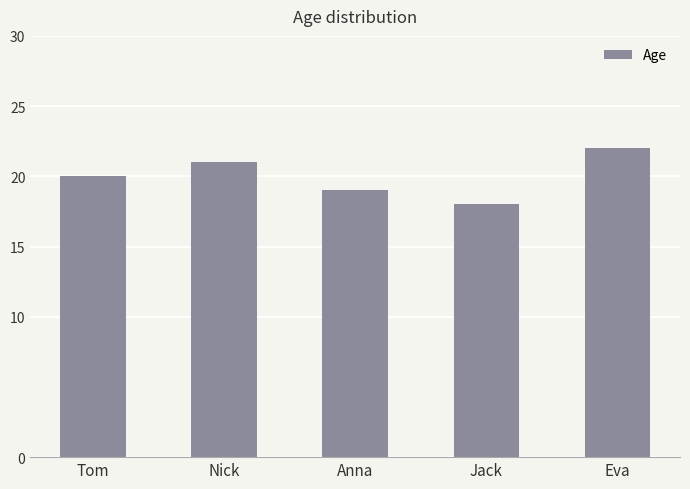

How many bars are there in total?

5